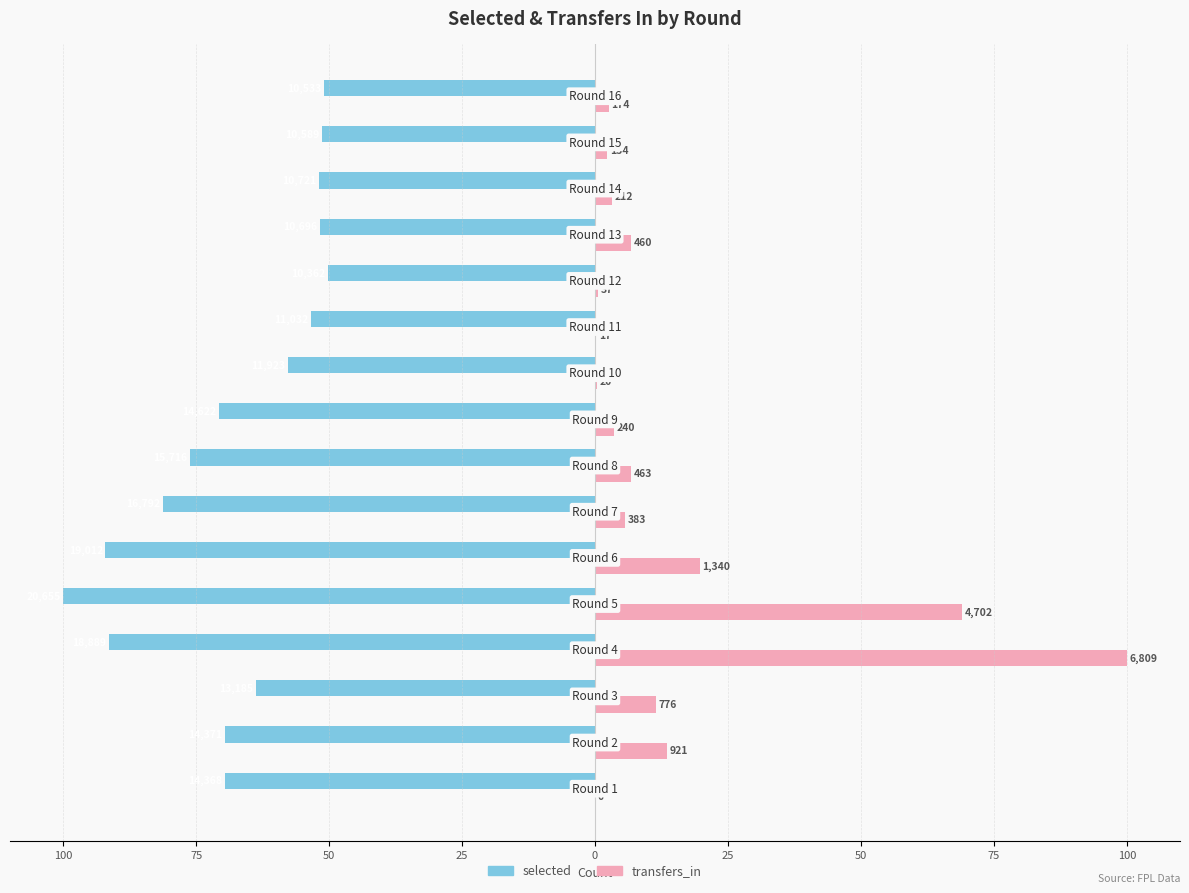

What are all the series names shown in the legend?

selected, transfers_in